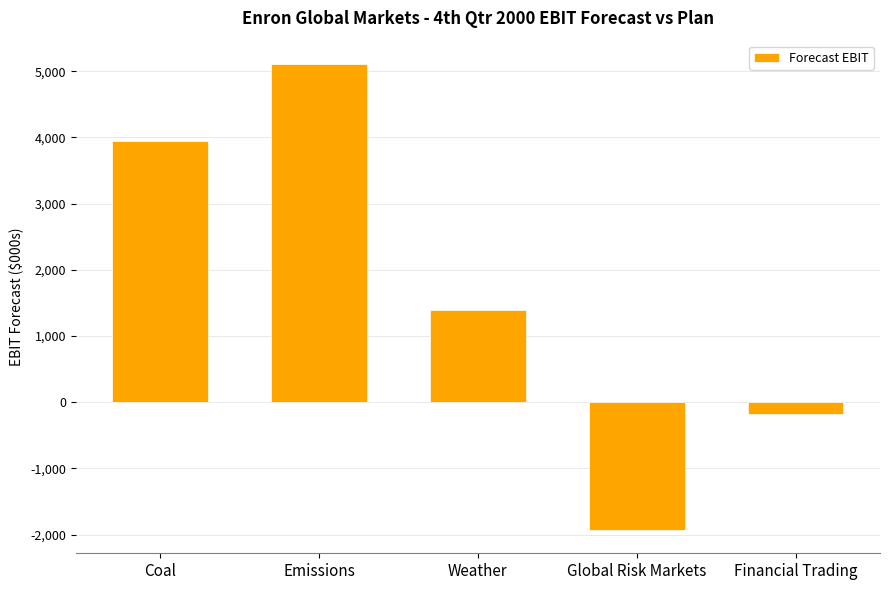

Reading left to right, what are all the values shown in this chart?

Coal=3944.4	Emissions=5108.4	Weather=1390.2	Global Risk Markets=-1929.5	Financial Trading=-182.1